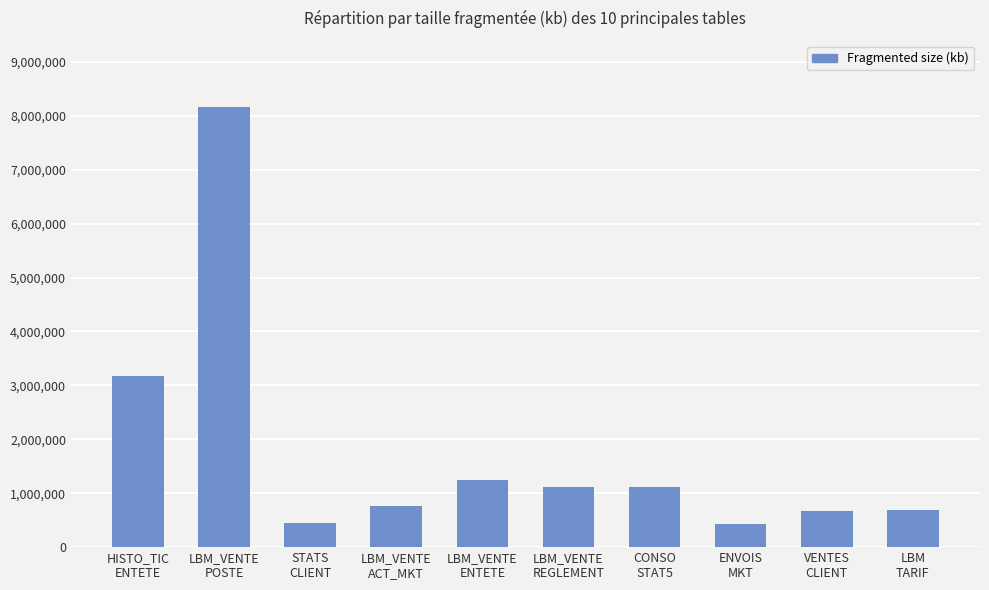

How many data points are less than 1111312?

5